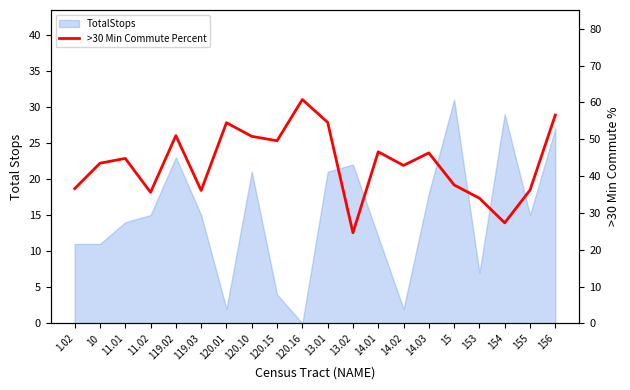

What is the value of the 15th point from the left?

46.3